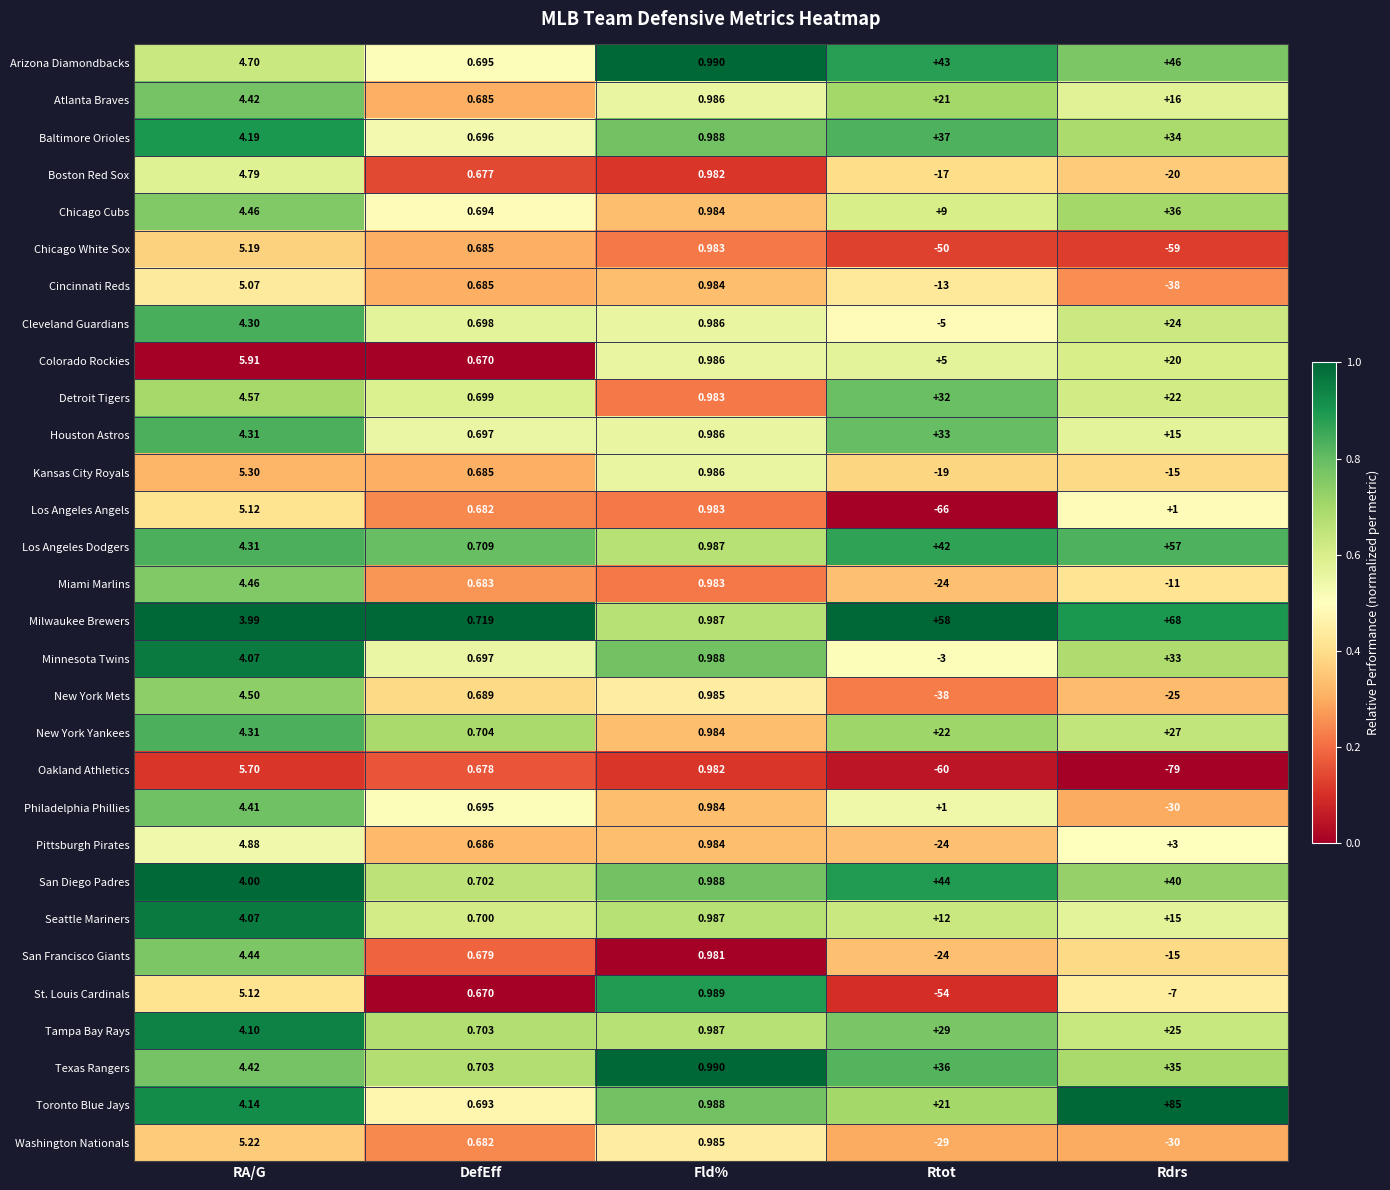

Rank the categories by Chicago White Sox value from highest to lowest.

RA/G, Fld%, DefEff, Rtot, Rdrs